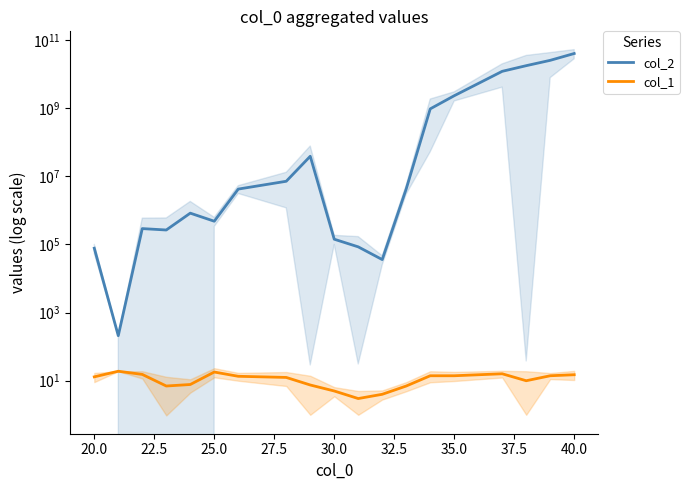

Which series changed the most between 20.0 and 35.0?

col_2